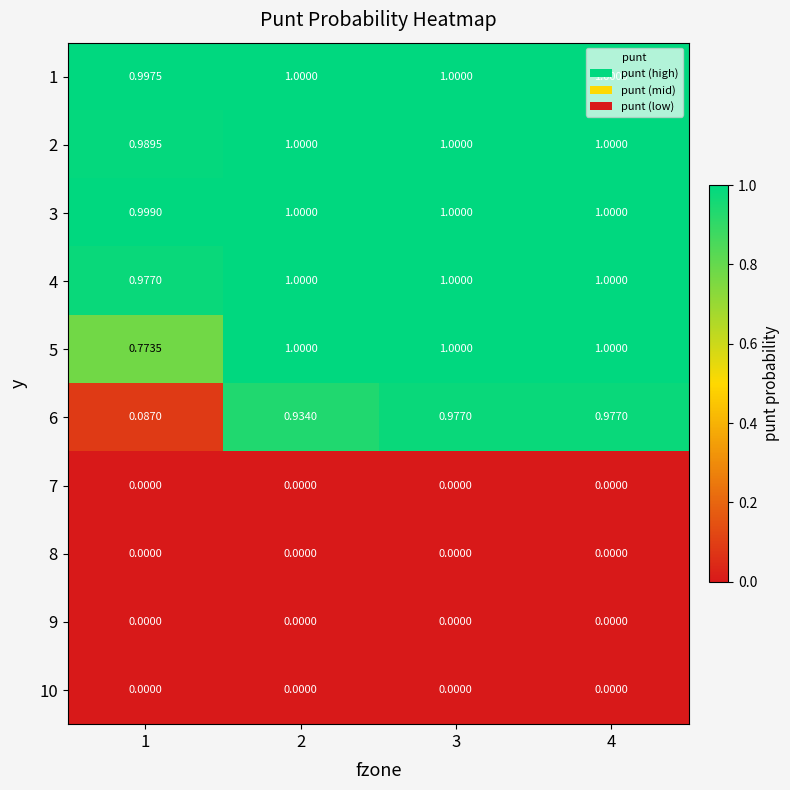

What is the maximum value shown in the chart?

1.0